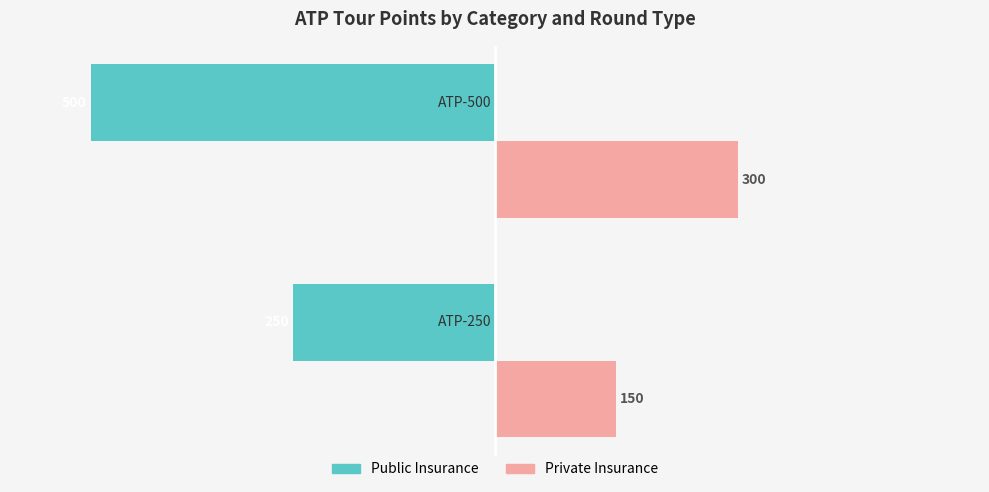

Which series has the largest total across all categories?

Private Insurance